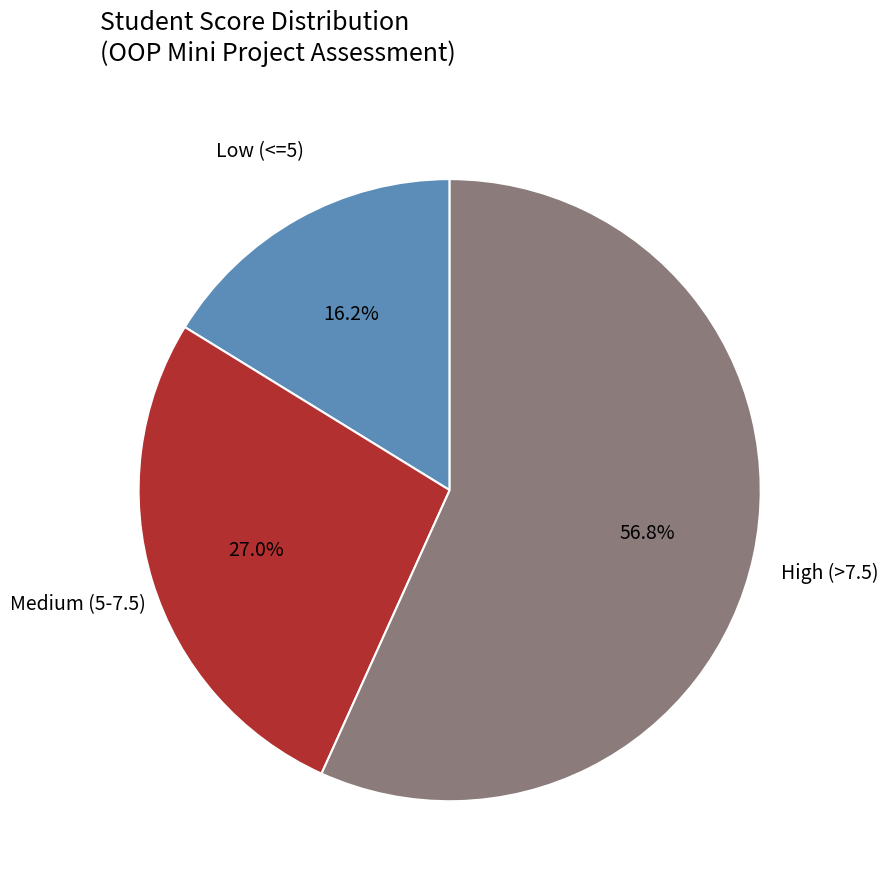

Count the number of slices in the pie.

3